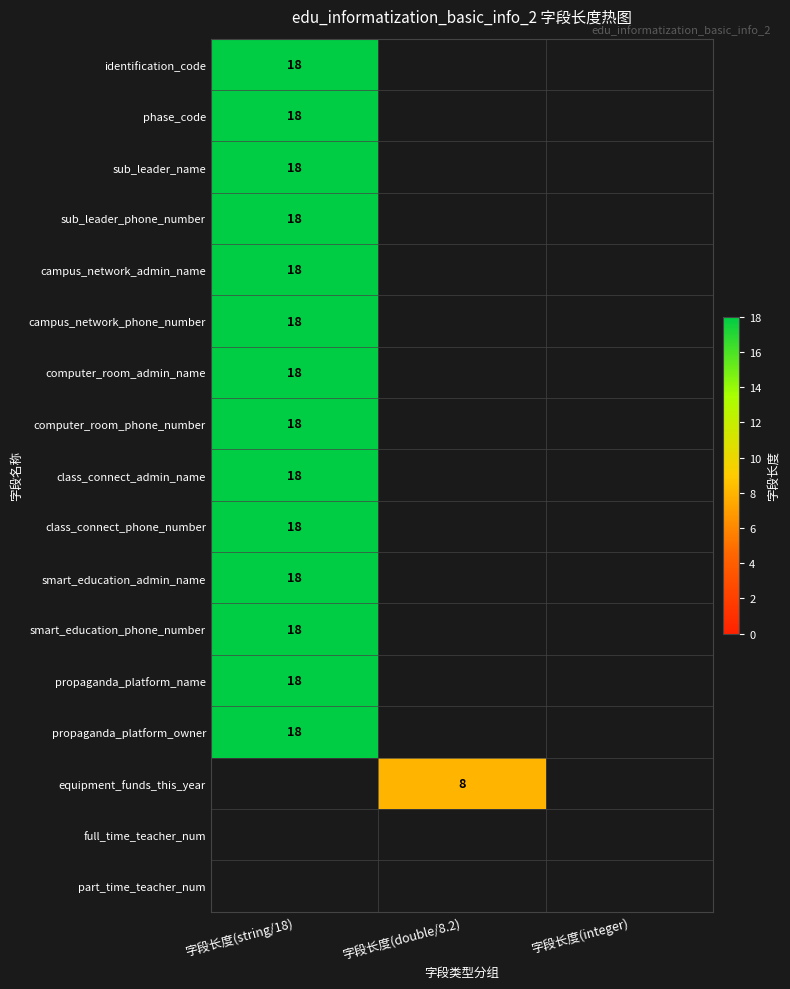

True or false: smart_education_admin_name has a value of 18 at 字段长度(string/18).

True